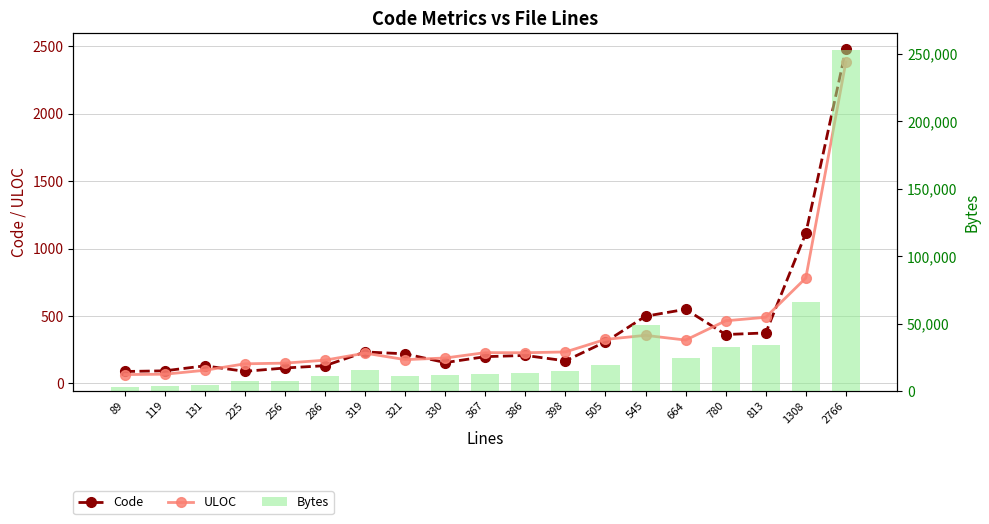

How many data points in ULOC are above 228?

9